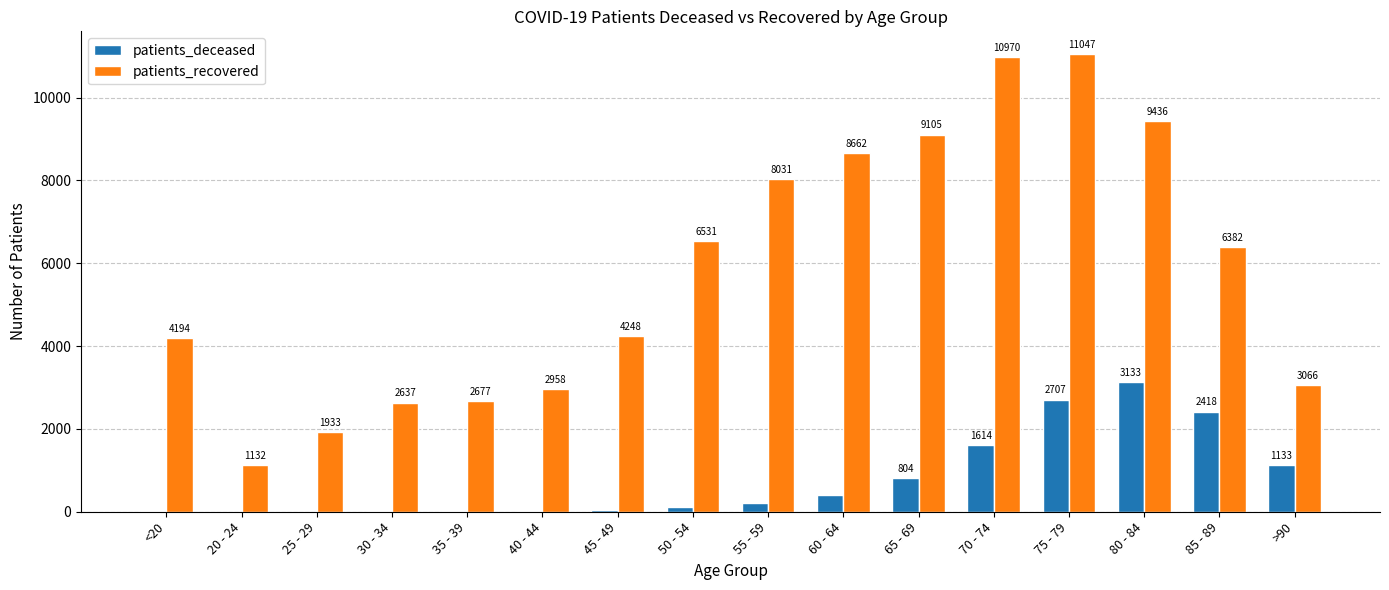

What is the sum of the patients_deceased values at 70 - 74 and 80 - 84?

4747